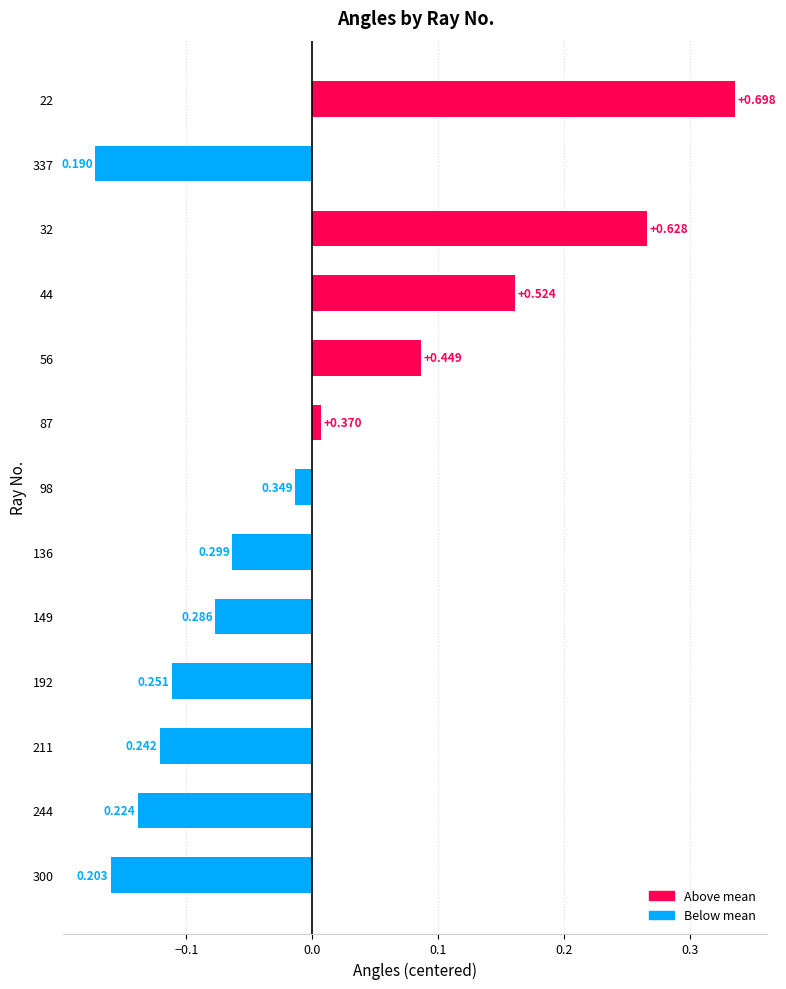

How many values are above zero?

5